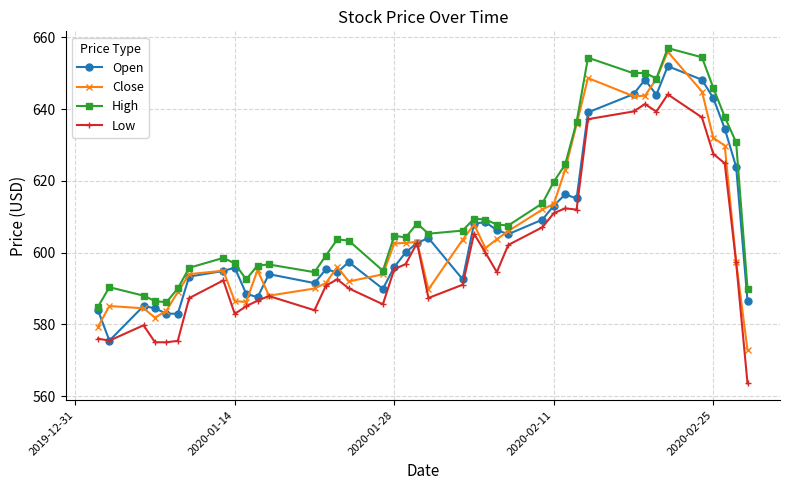

Rank the series by their maximum value, from lowest to highest.

Low, Open, Close, High